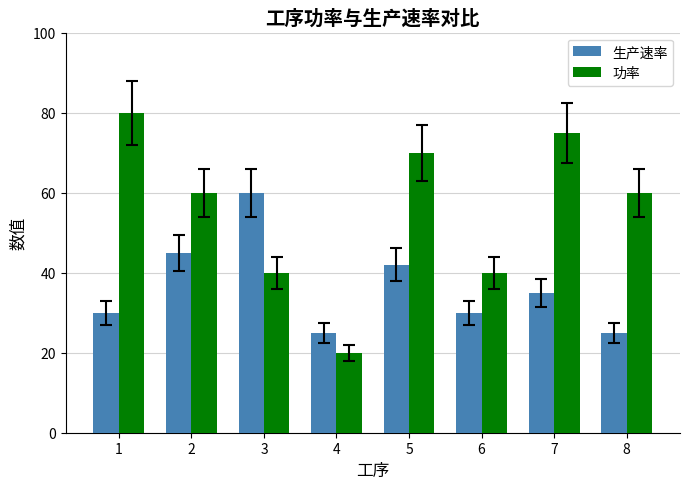

Which series has the largest range (max minus min)?

功率